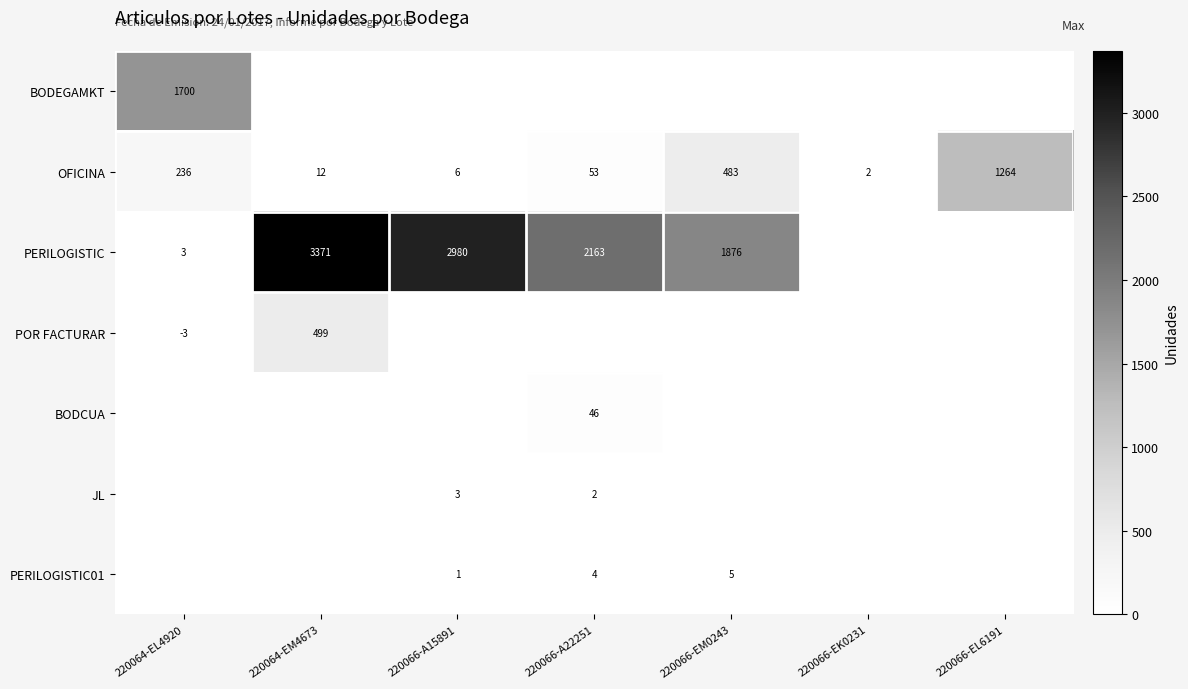

The OFICINA series shows 8 at 220066-A15891. True or false?

False